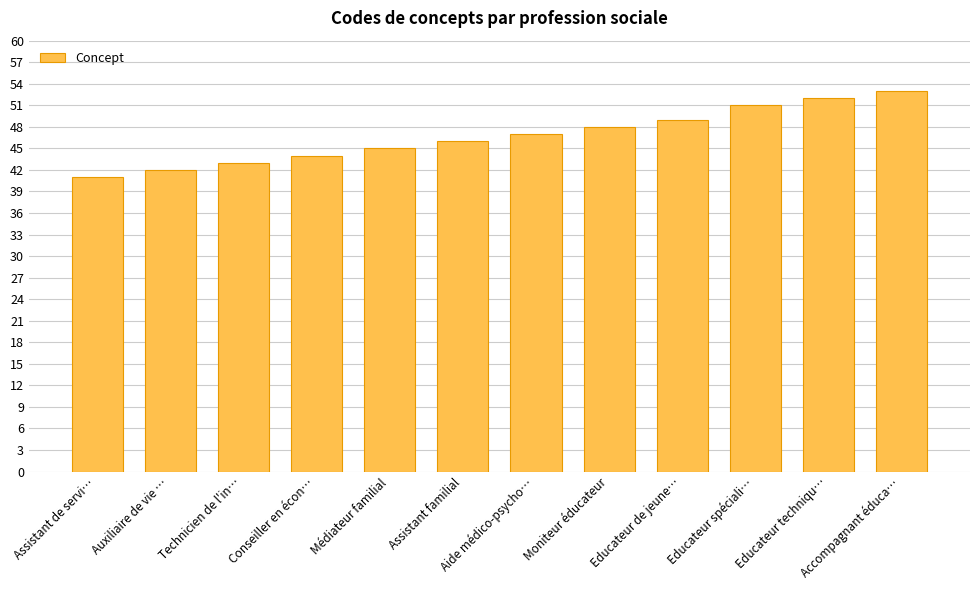

Is it true that the value at Auxiliaire de vie … is 42?

True